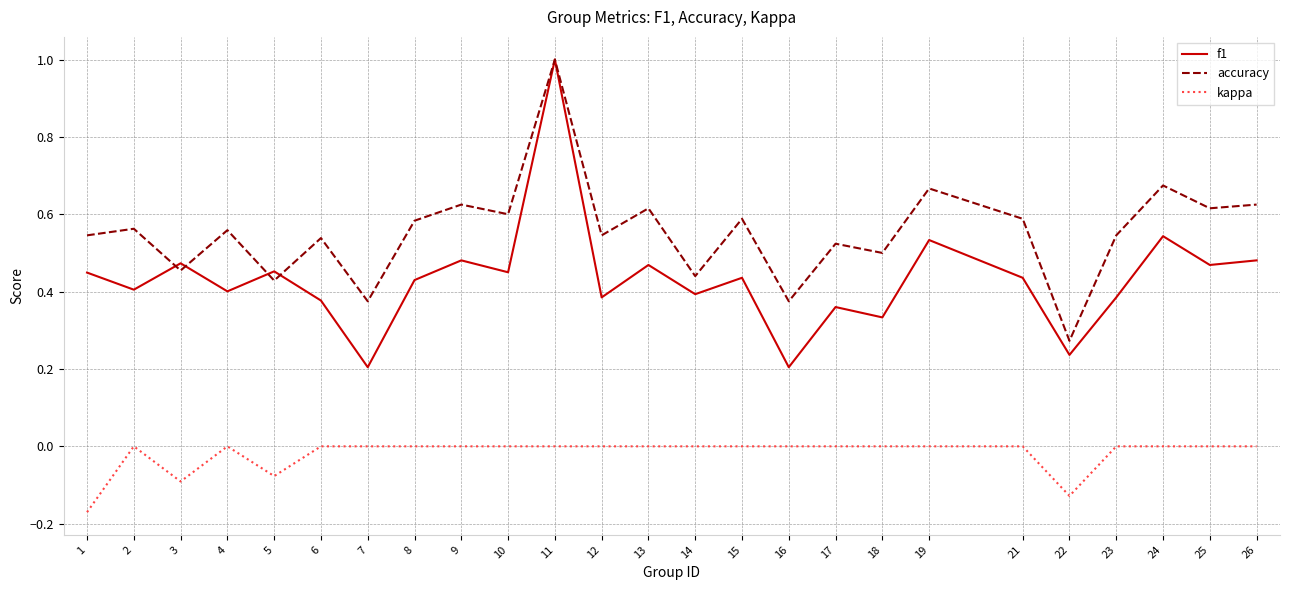

Is it true that accuracy equals 0.4 at 16?

True